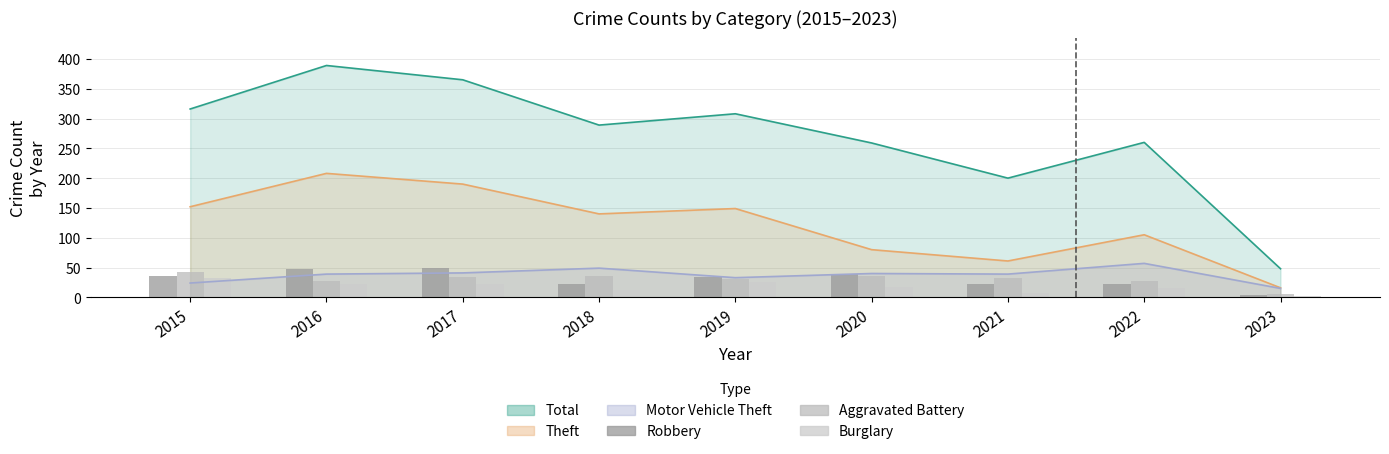

What is the difference between the Burglary values at 2015 and 2023?

30